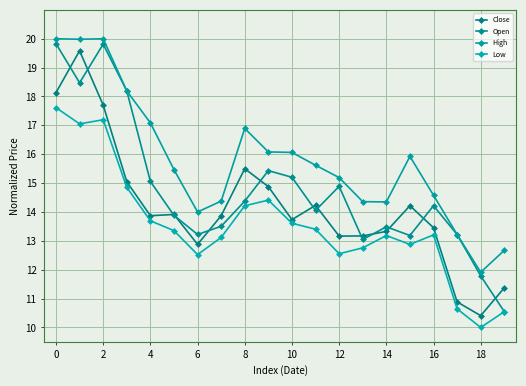

Is this an area chart (filled region under the line)?

No